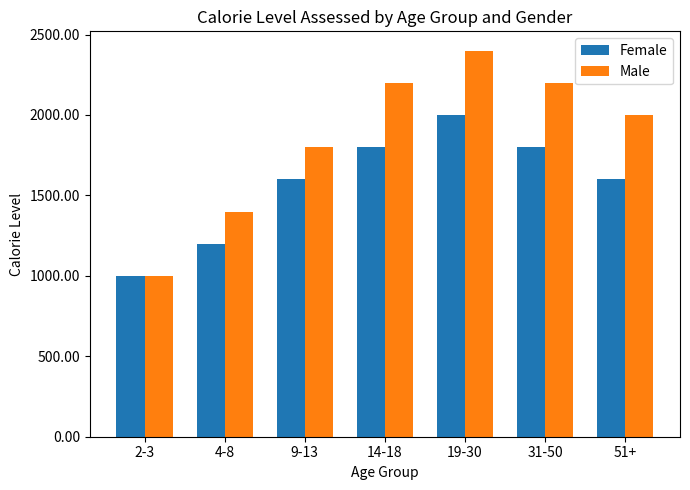

Which series has the largest total across all categories?

Male